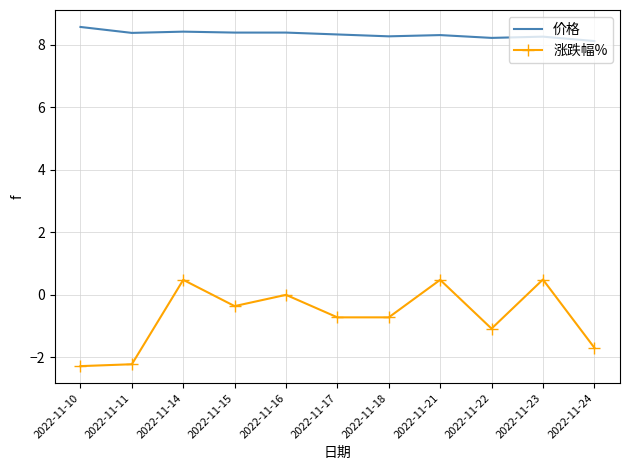

The value of 涨跌幅% at 2022-11-17 is -0.7. True or false?

True